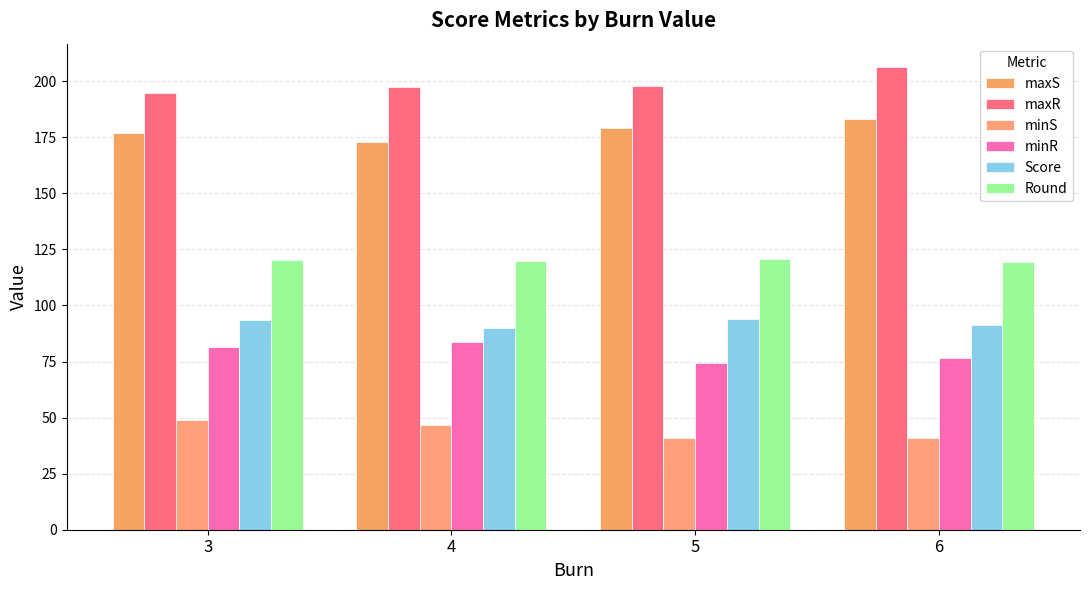

What is the difference between the maximum and minimum values in the maxS series?

10.3